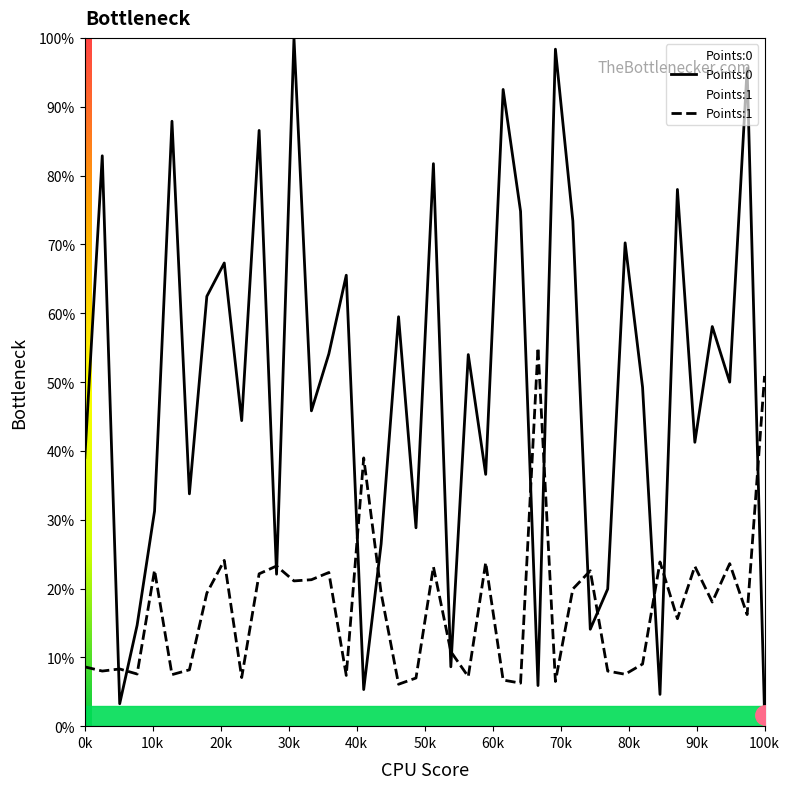

How many values in the Points:1 series exceed 18?

20